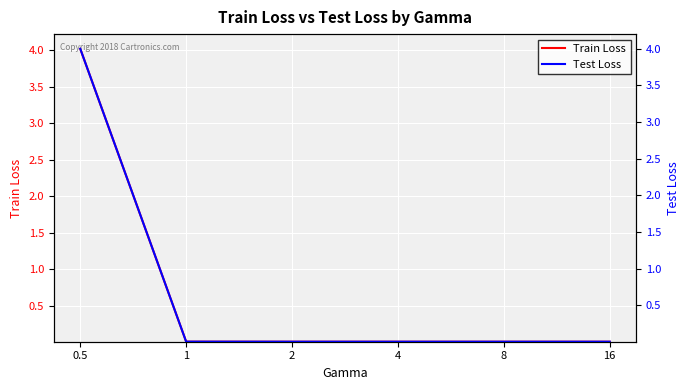

Which series has the largest total across all categories?

Train Loss